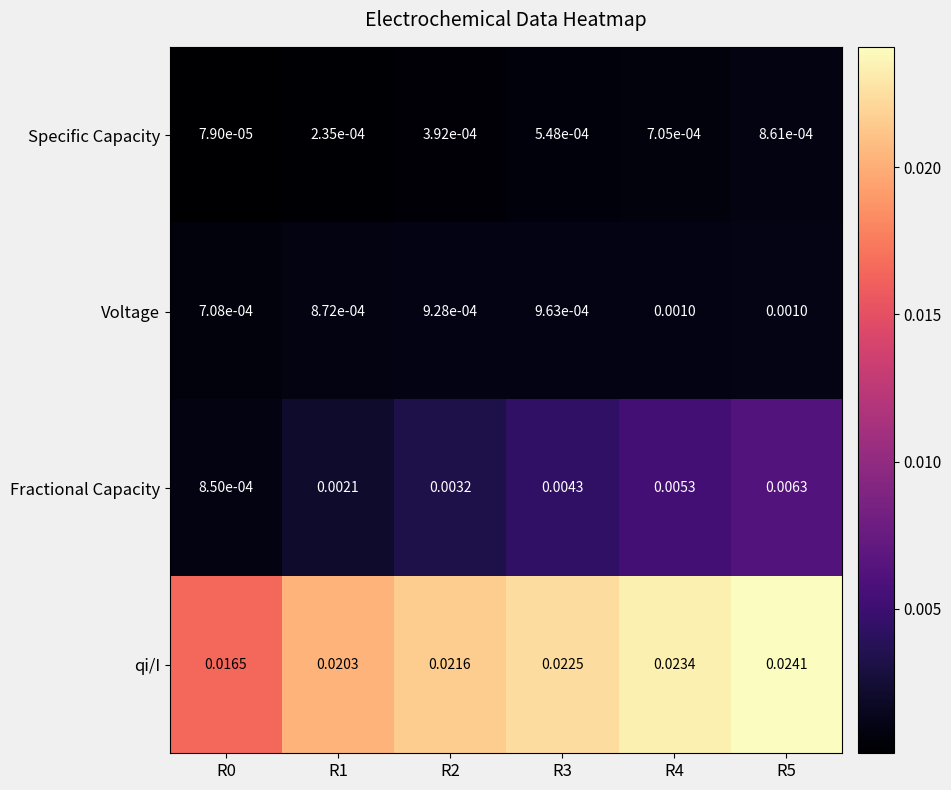

At how many categories does at least one series exceed 0?

6